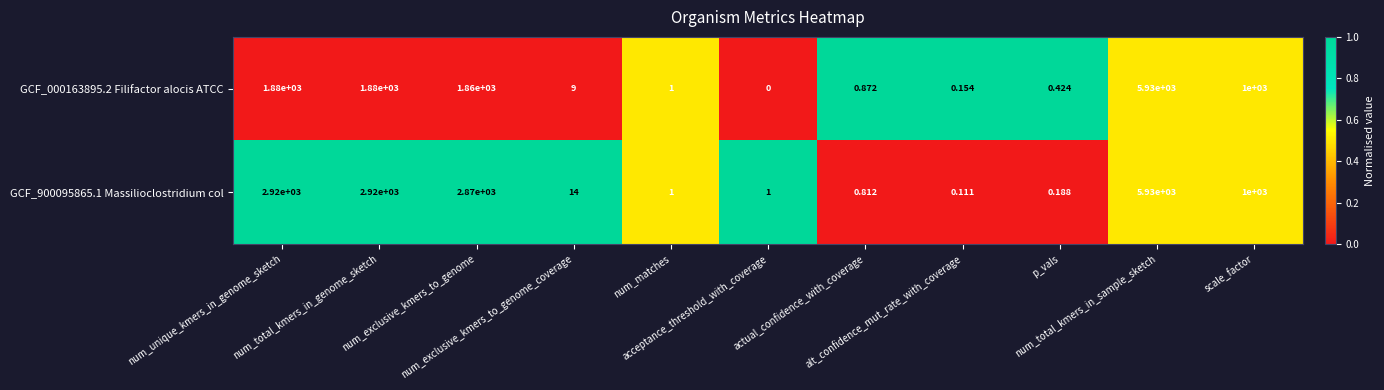

At which category is the sum across all series the highest?

num_total_kmers_in_sample_sketch